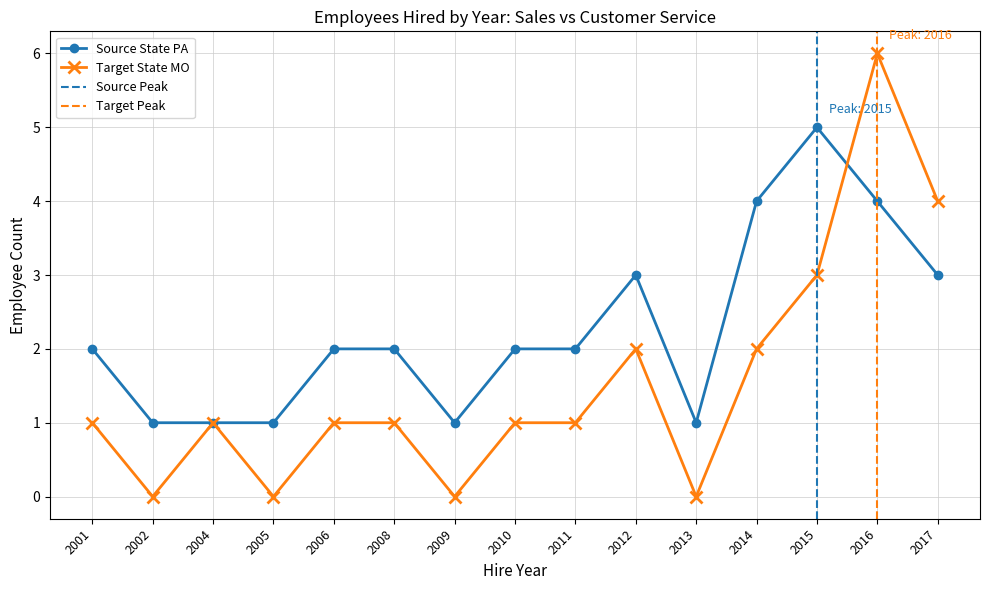

Is the value of Source State PA at 2016 greater than the value of Target State MO at 2001?

Yes